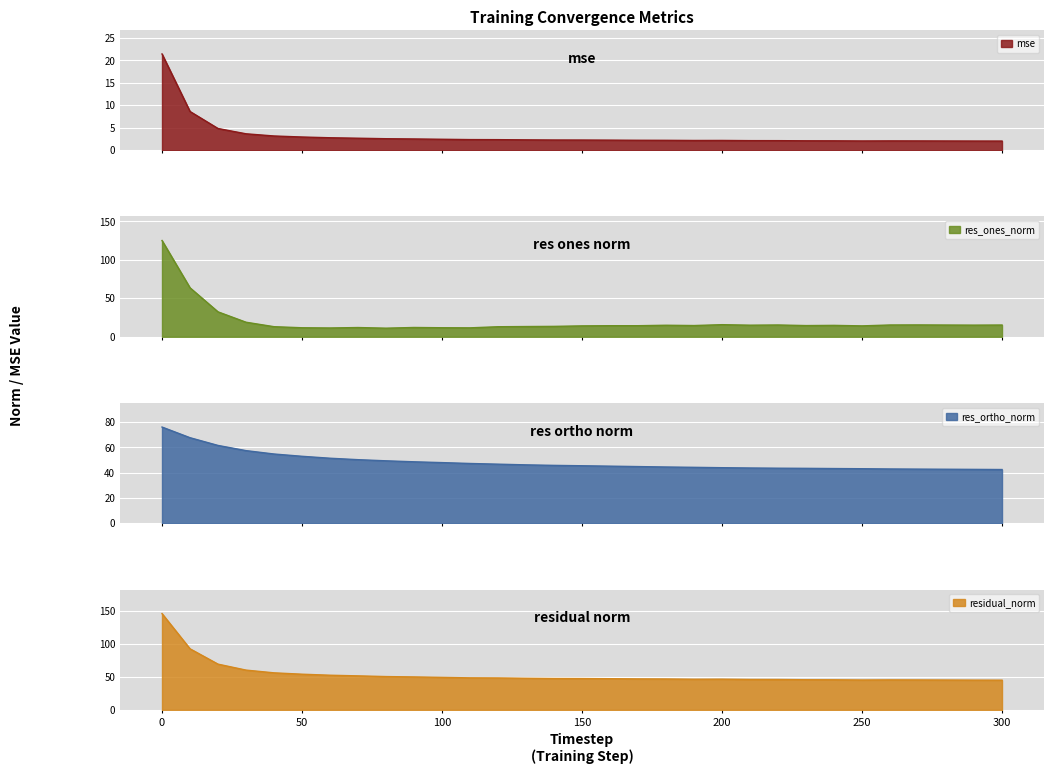

What is the spread (max minus min) of values at 230?

43.7